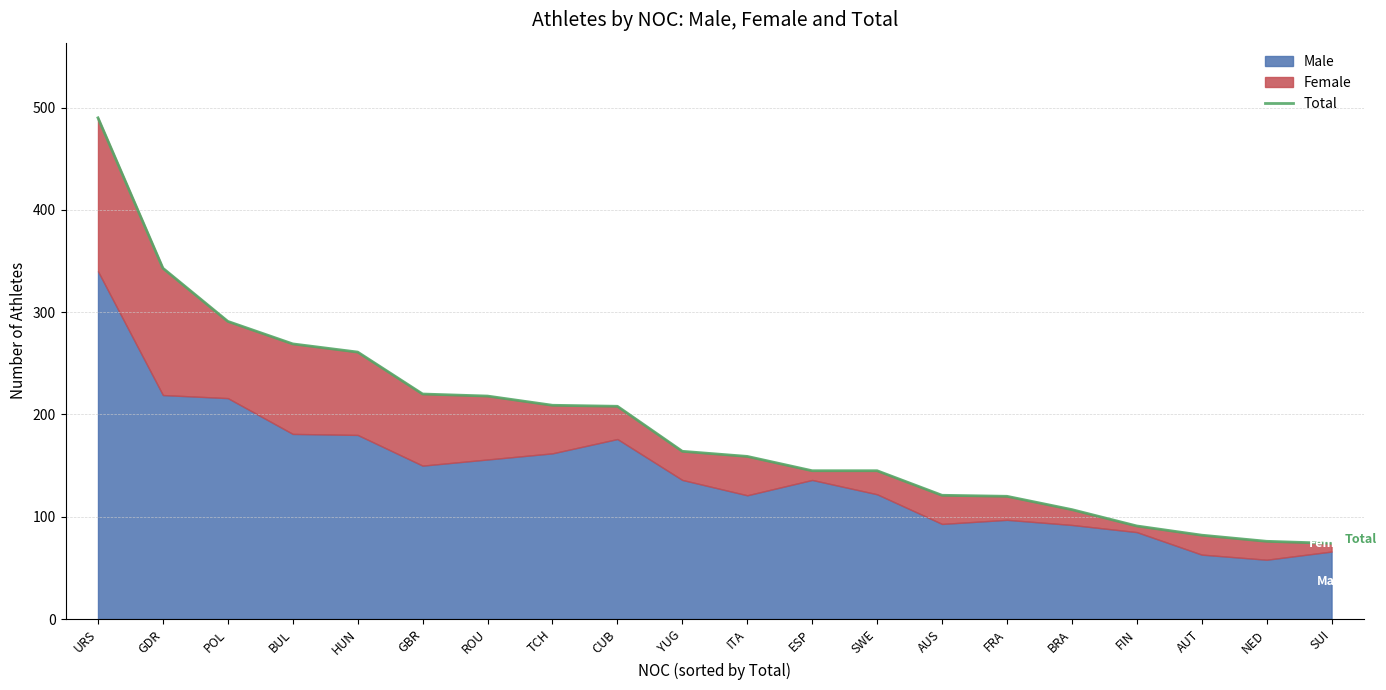

What is the value of the 2nd point from the left?

343